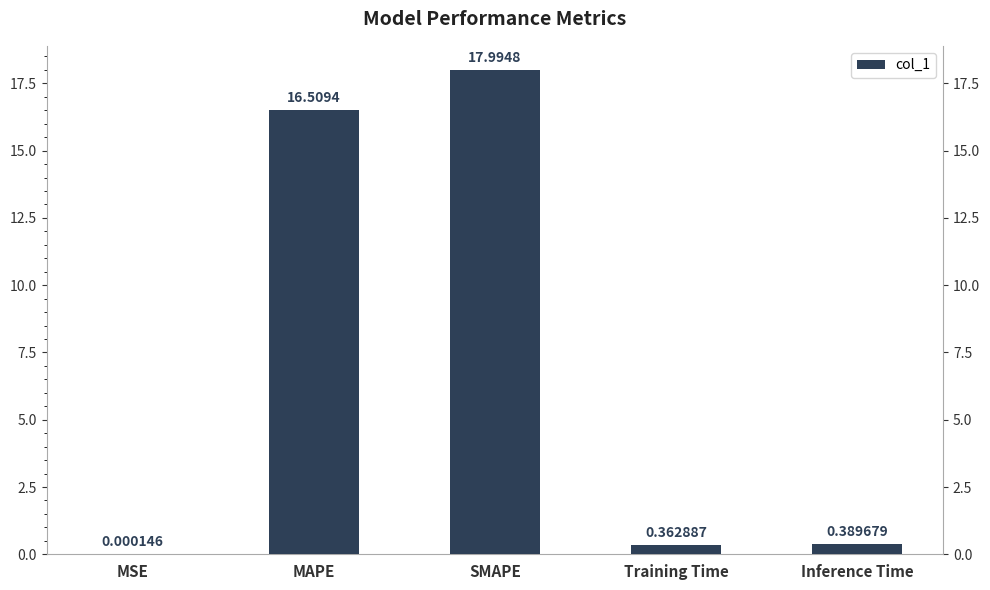

At which label is the value closest to 8?

Inference Time